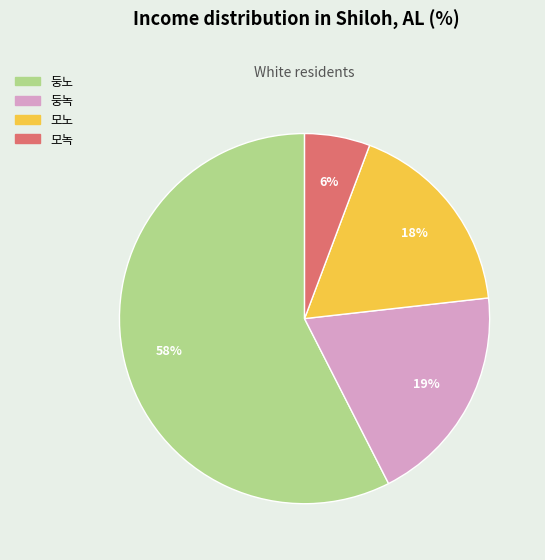

Which slice represents more than half of the pie?

둥노